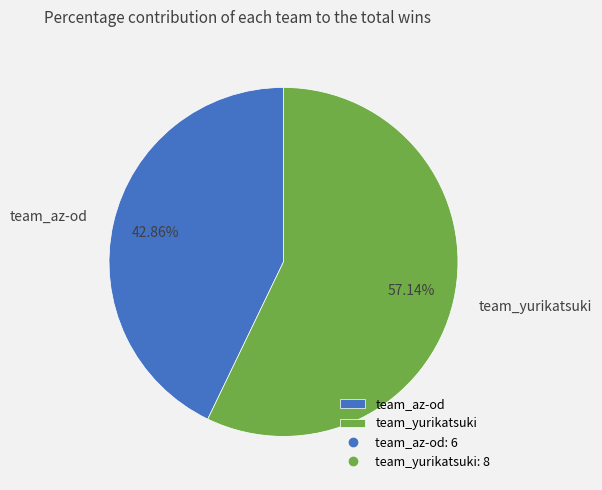

Rank the categories by value from highest to lowest.

team_yurikatsuki, team_az-od